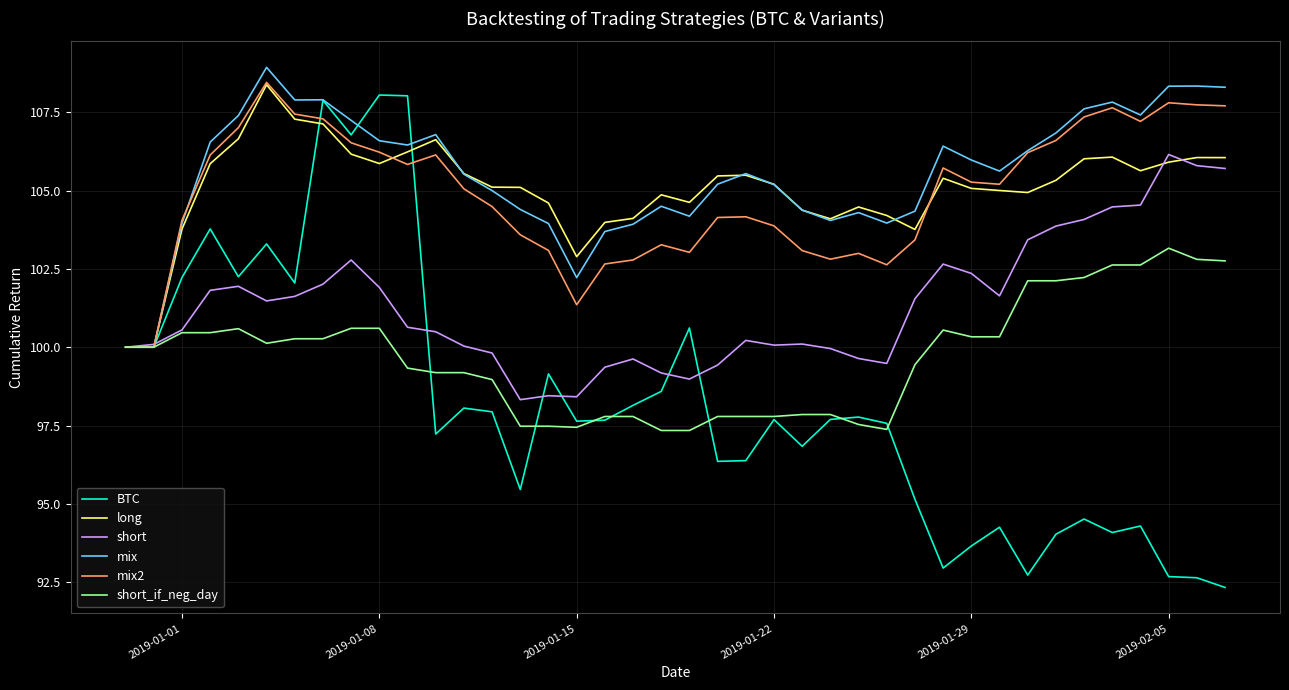

Which series has the largest range (max minus min)?

BTC